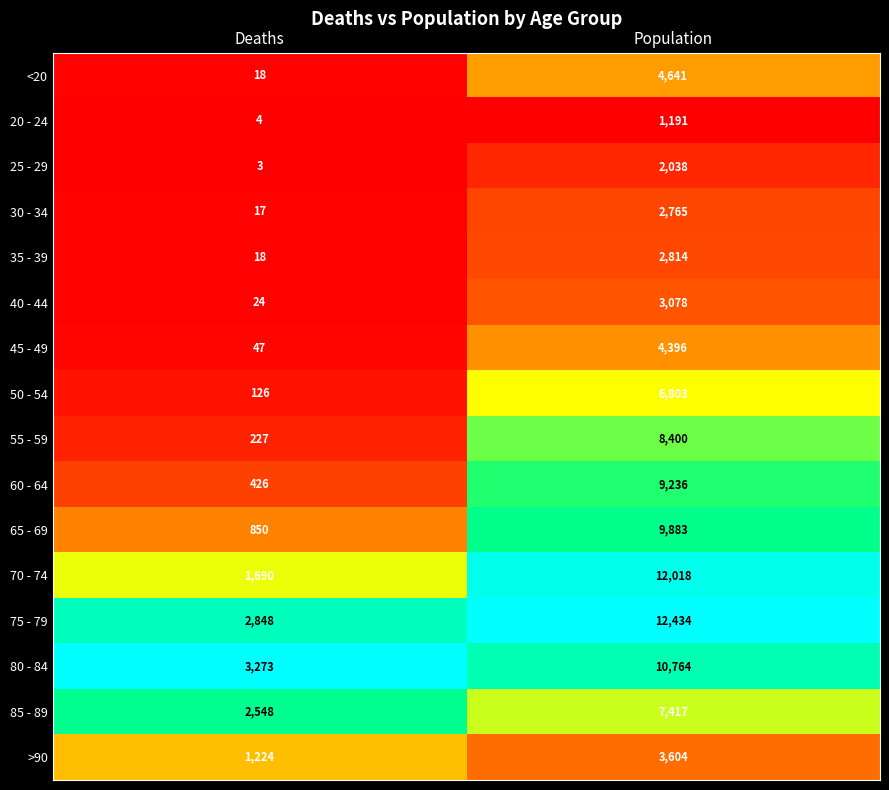

What is the difference between the highest and lowest values at Population?

11243